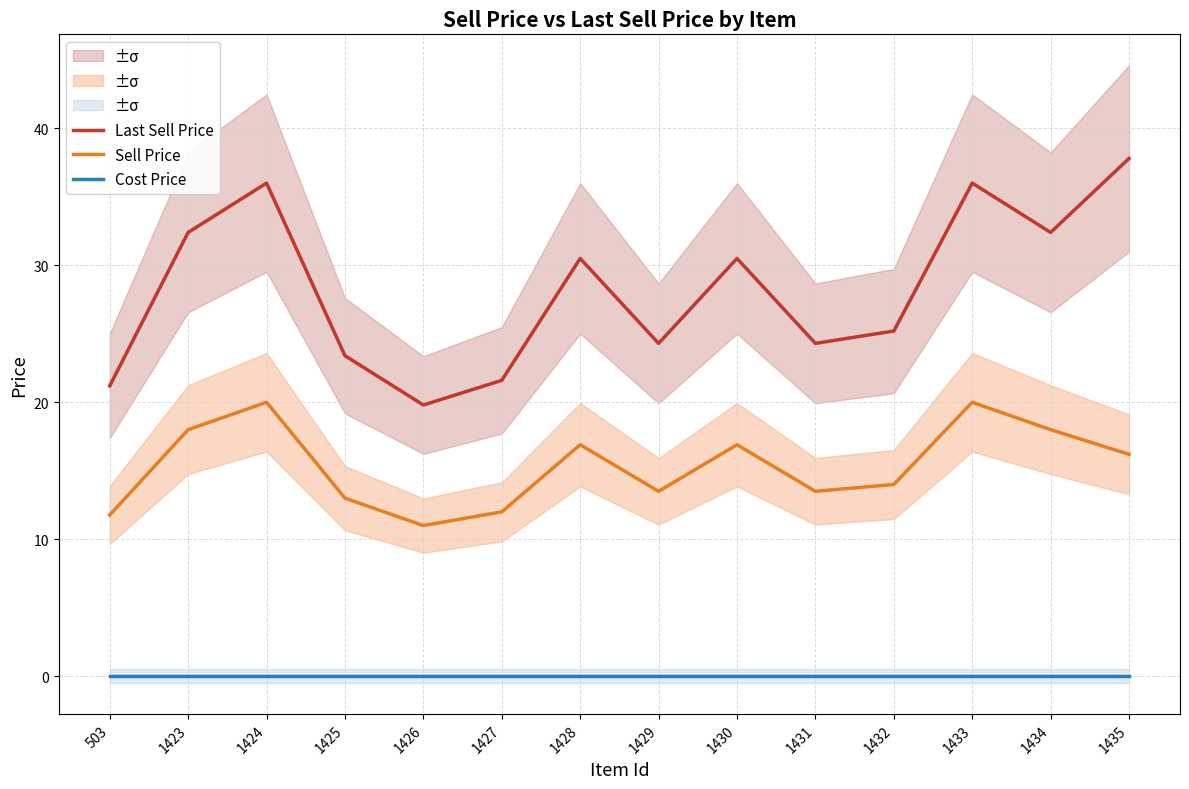

Where is Cost Price nearest to the value 0?

503